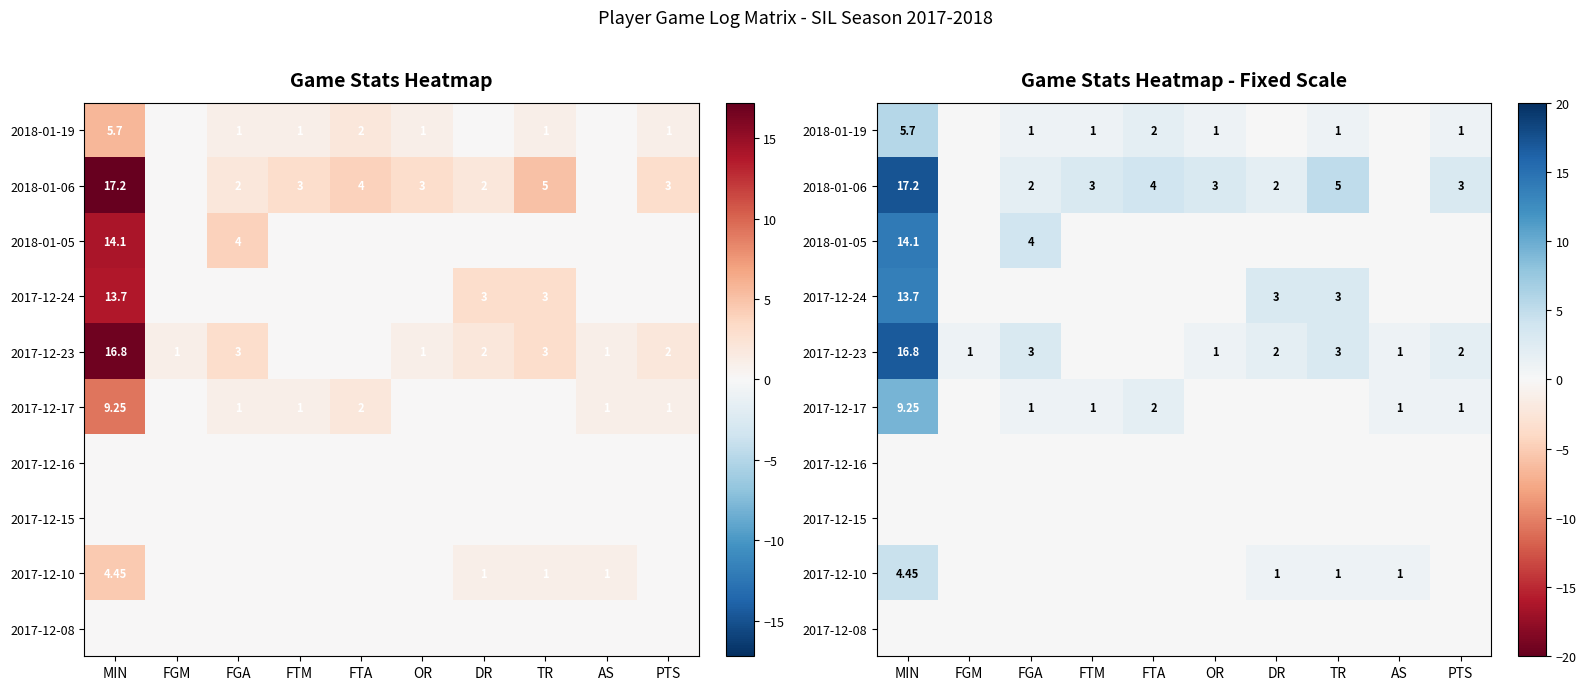

What is the average value of the 2017-12-24 series?

2.0